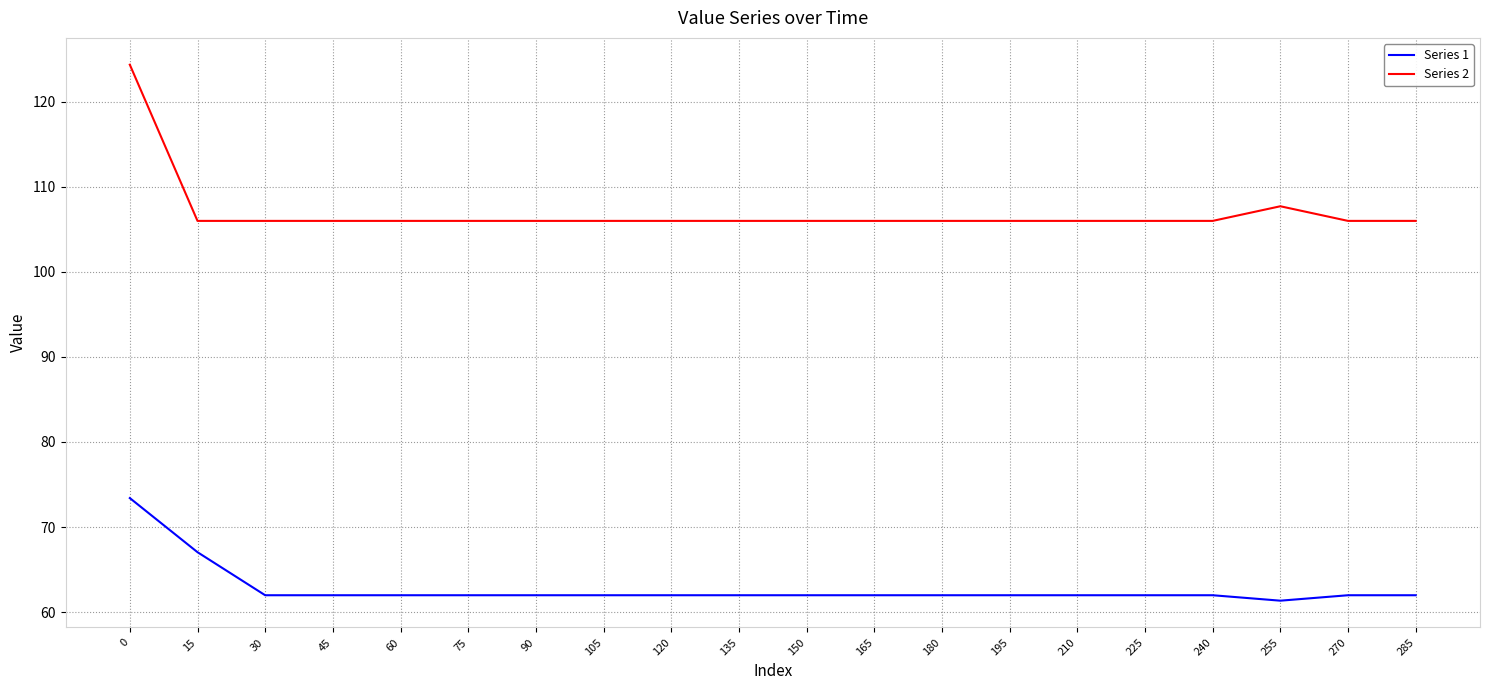

What is the sum of all Series 1 values?

1255.4